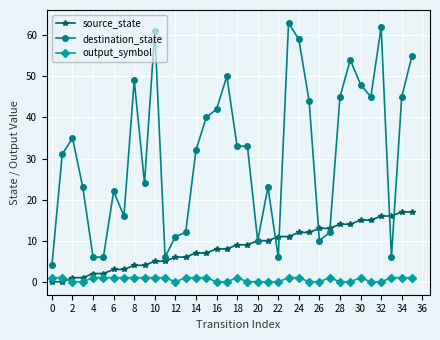

How many values in the source_state series are below 9?

18